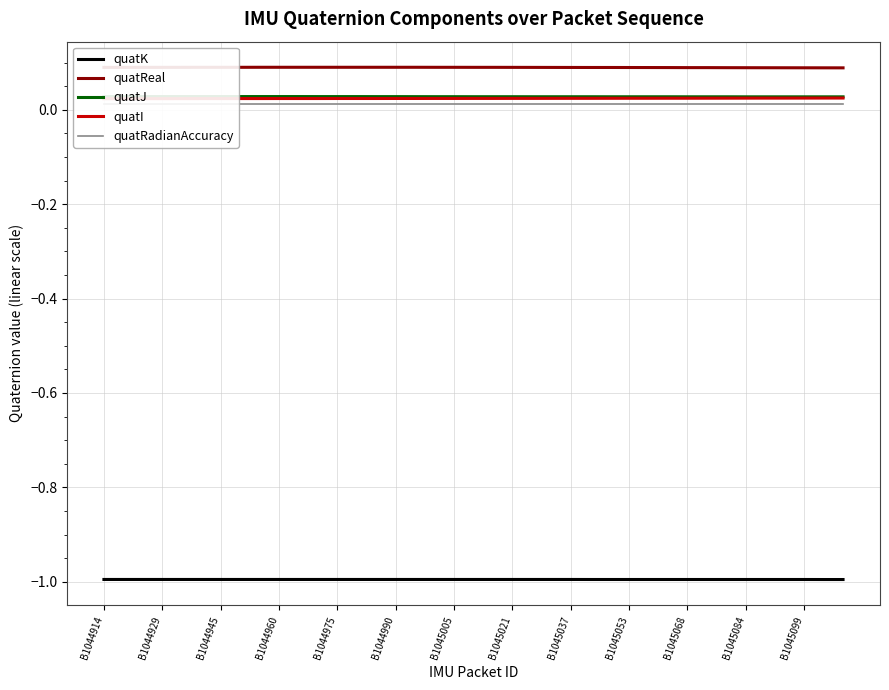

At 19, list the series in order from smallest to largest.

quatK, quatRadianAccuracy, quatI, quatJ, quatReal